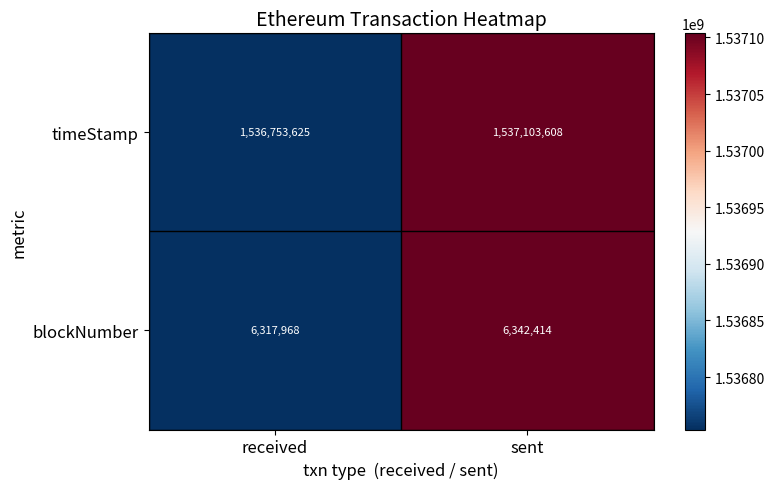

Reading left to right, list all the values displayed in this chart.

timeStamp: received=1536753625	sent=1537103608
blockNumber: received=6317968	sent=6342414